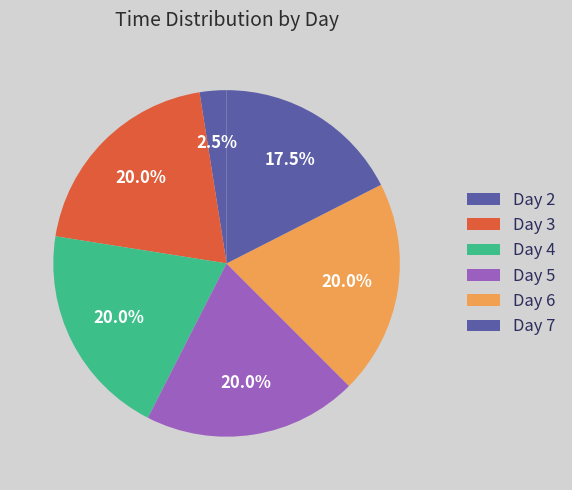

How many slices are in this pie chart?

6